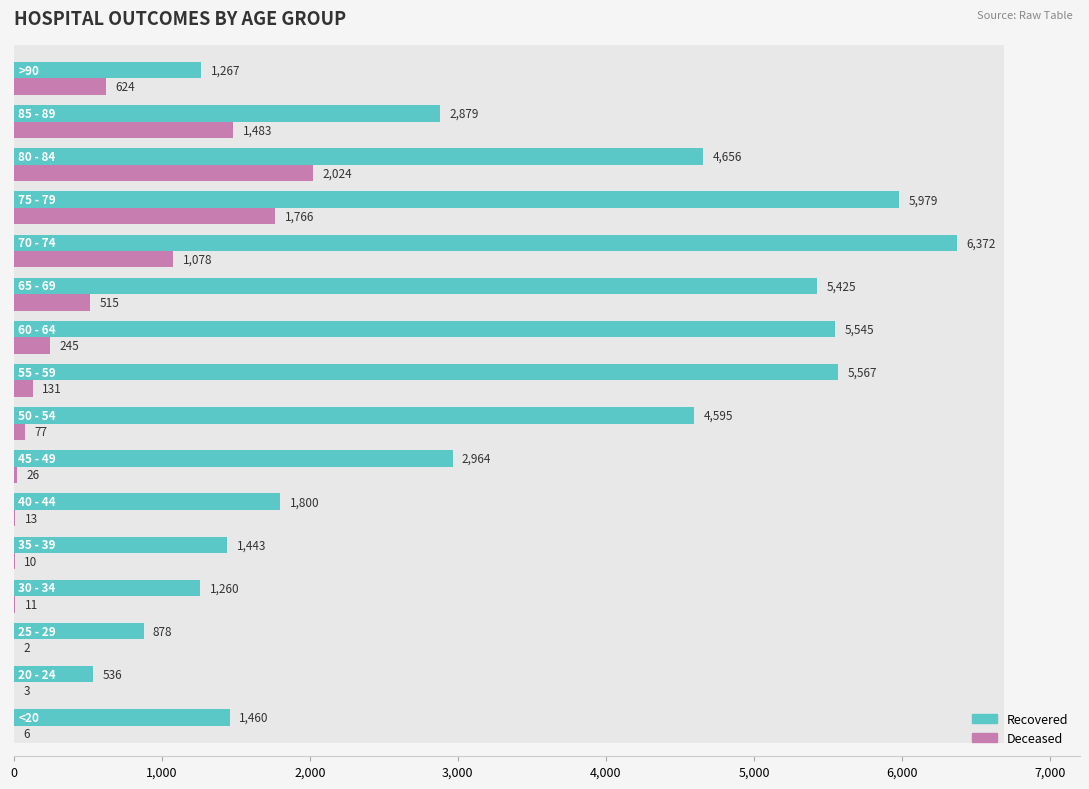

How many bars are there in total?

32